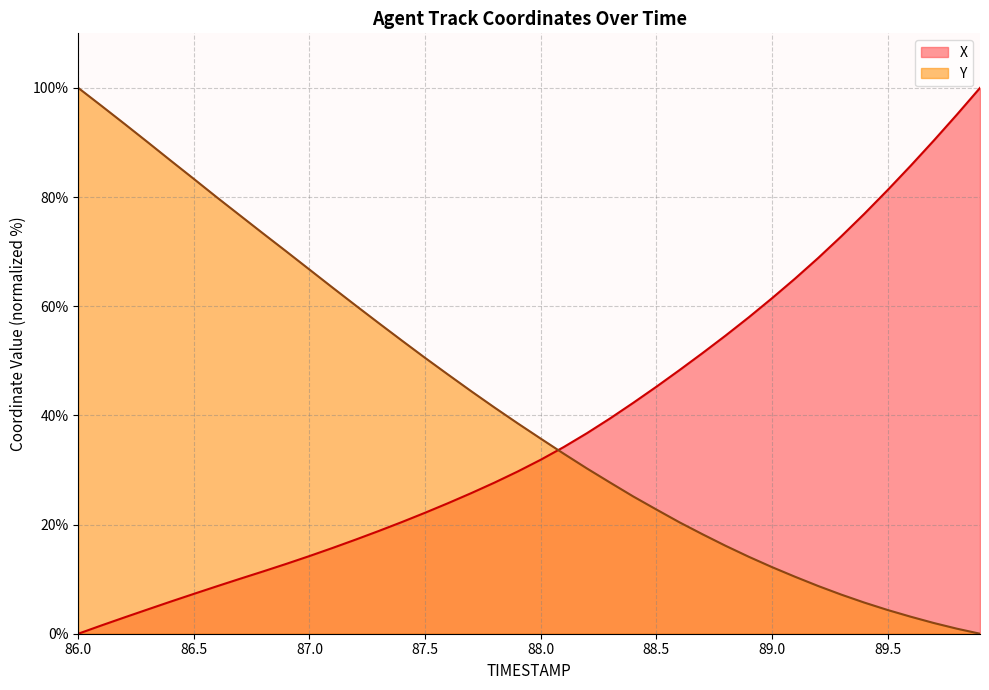

What is the sum of the Y values at 88.1 and 87.8?

74.4